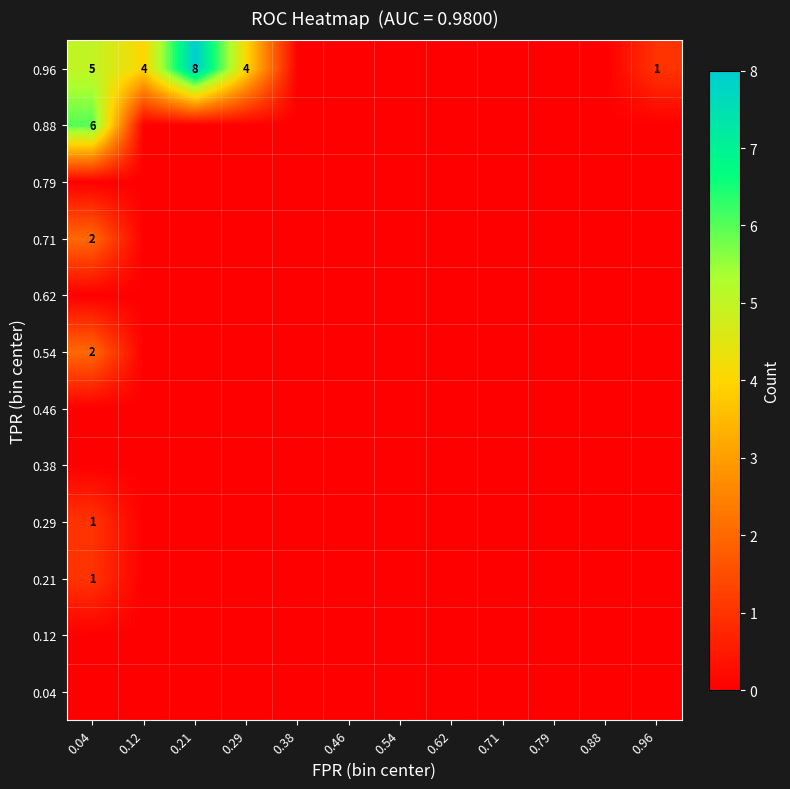

At 0.88, list the series in order from smallest to largest.

0.04, 0.12, 0.21, 0.29, 0.38, 0.46, 0.54, 0.62, 0.71, 0.79, 0.88, 0.96